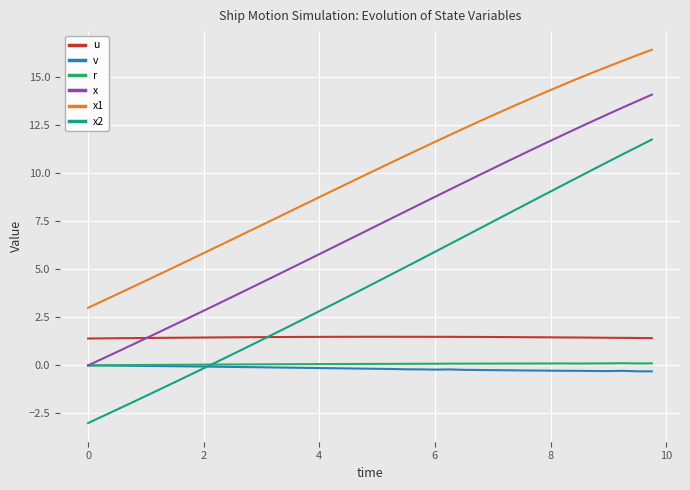

True or false: x2 and x1 intersect in this chart.

False